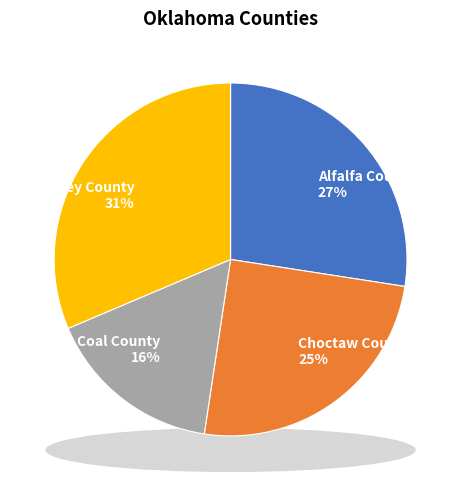

Does Choctaw County represent more than half of the total?

No